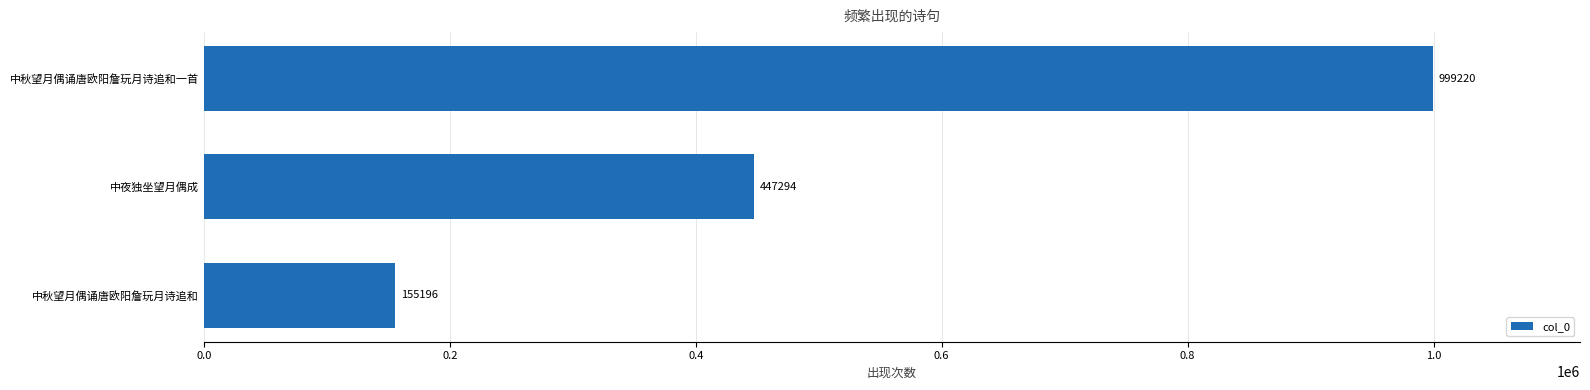

At which category does the chart reach its peak across all series?

中秋望月偶诵唐欧阳詹玩月诗追和一首